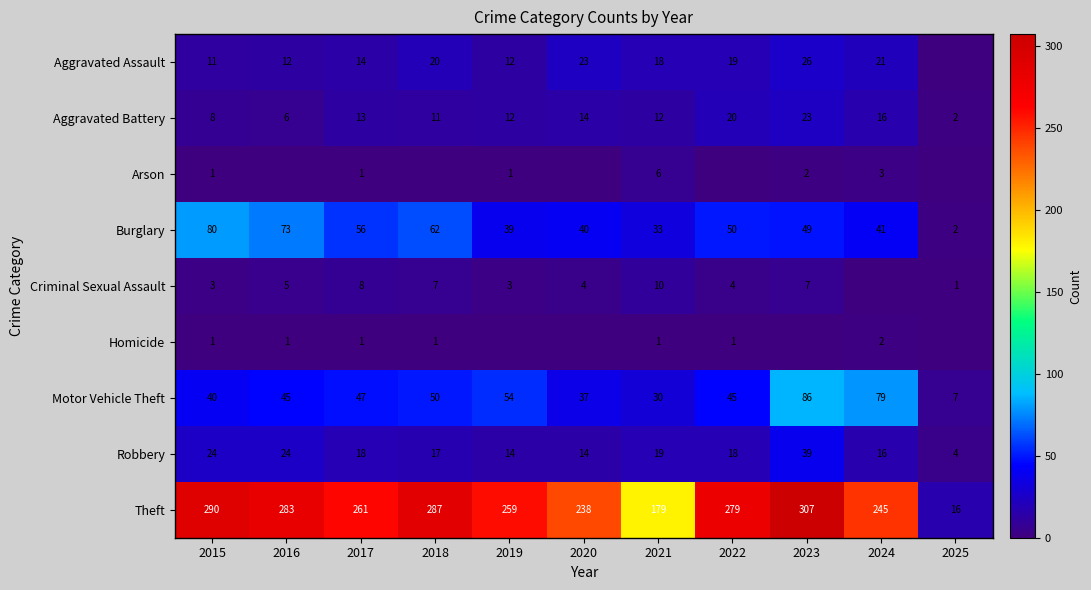

The value of Motor Vehicle Theft at 2017 is 47. True or false?

True